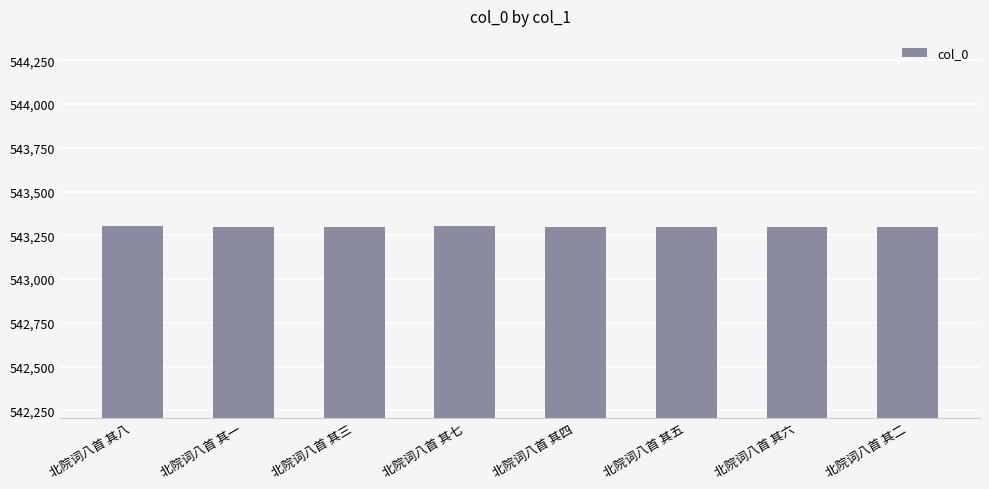

Are the bars horizontal?

No